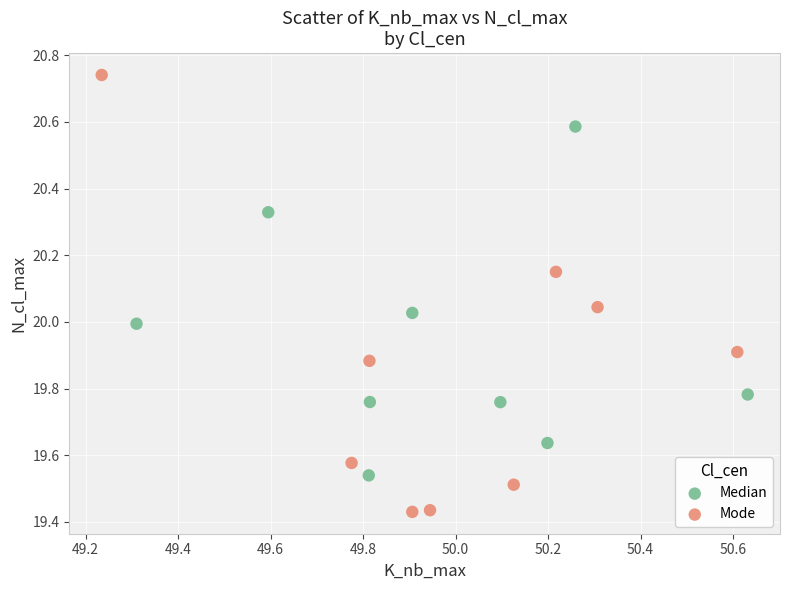

Which series has the largest Y range (max minus min)?

Mode